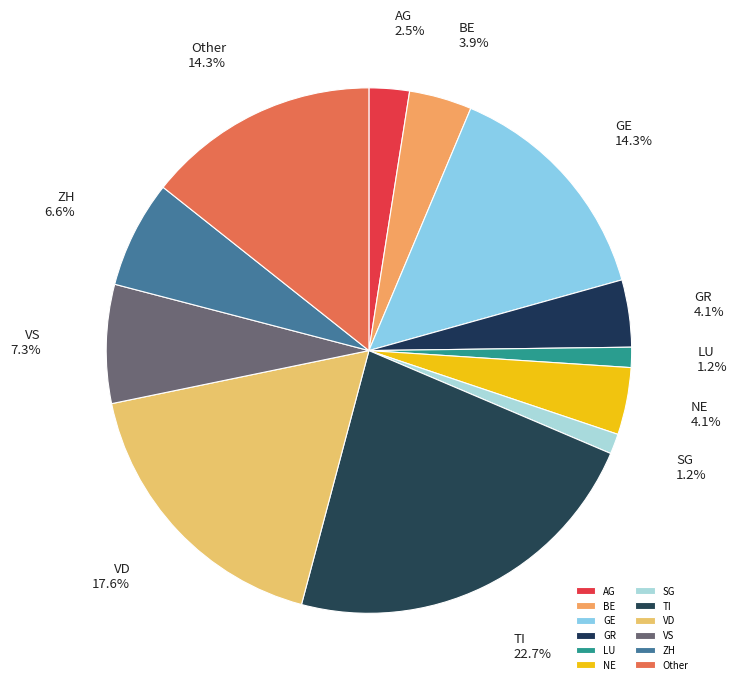

Do VS and GE together represent more than half of the pie?

No